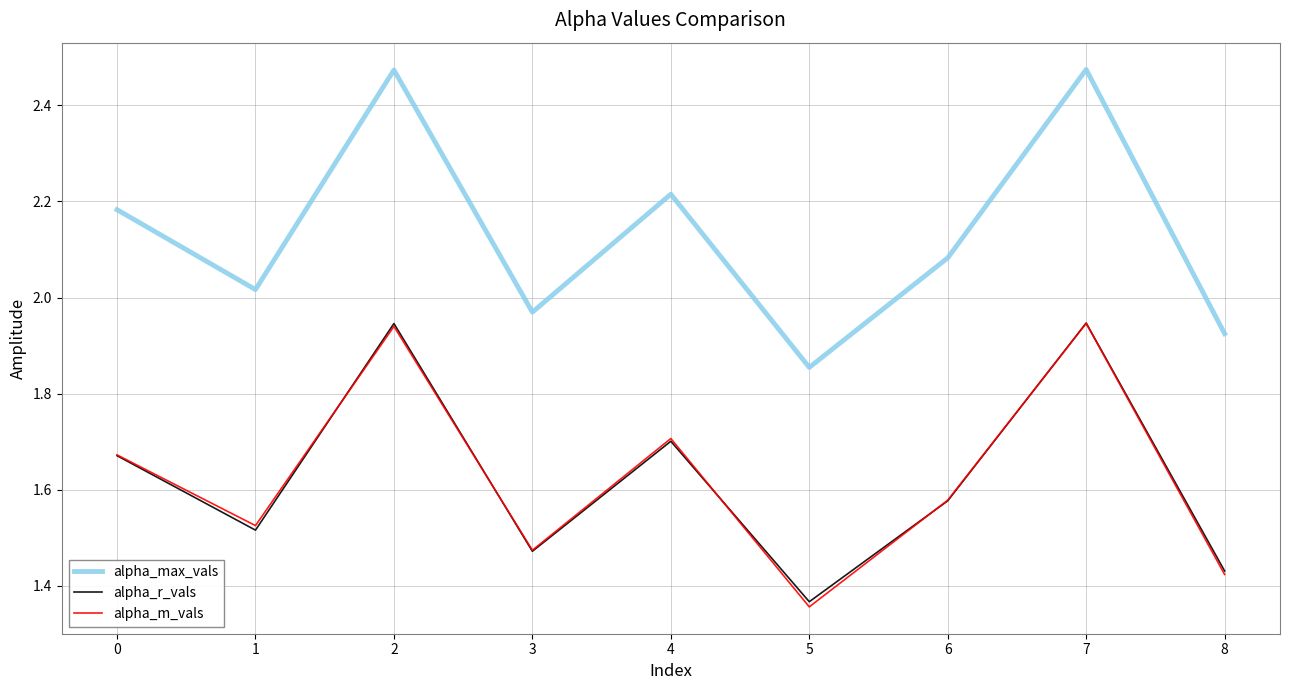

How many values in the alpha_max_vals series are below 2?

3